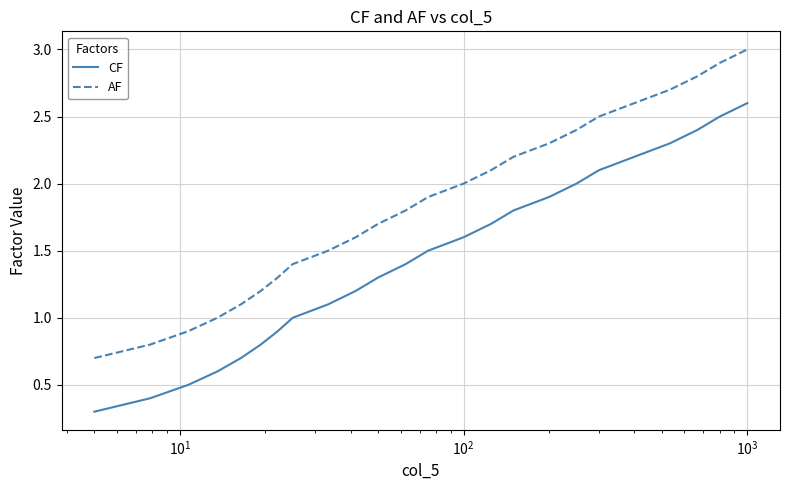

What is the greatest value displayed?

3.0